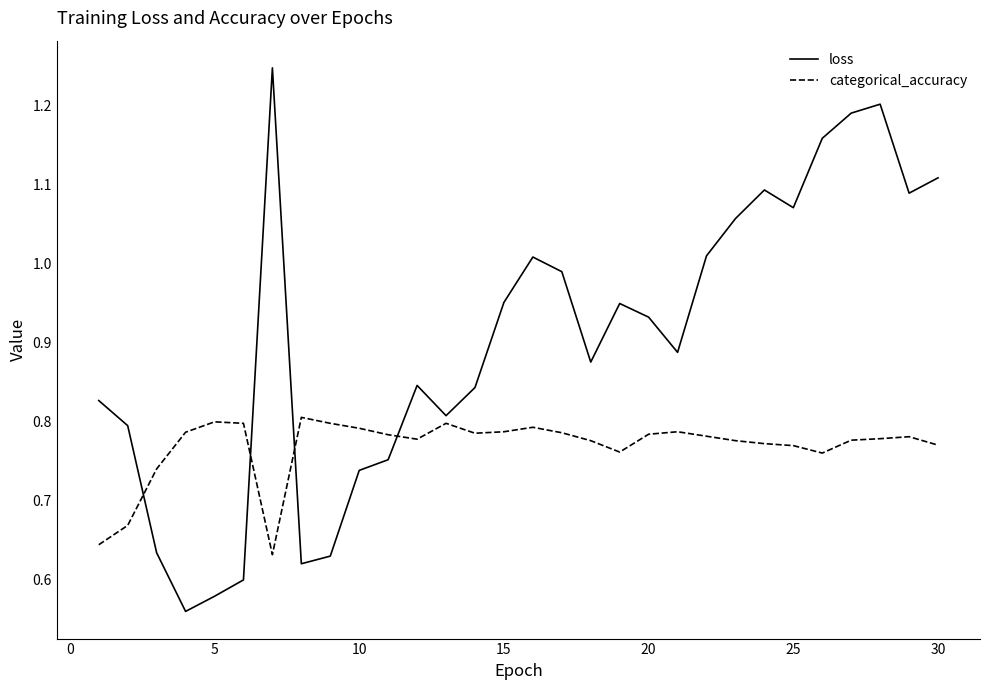

Which series has the widest spread of values?

loss